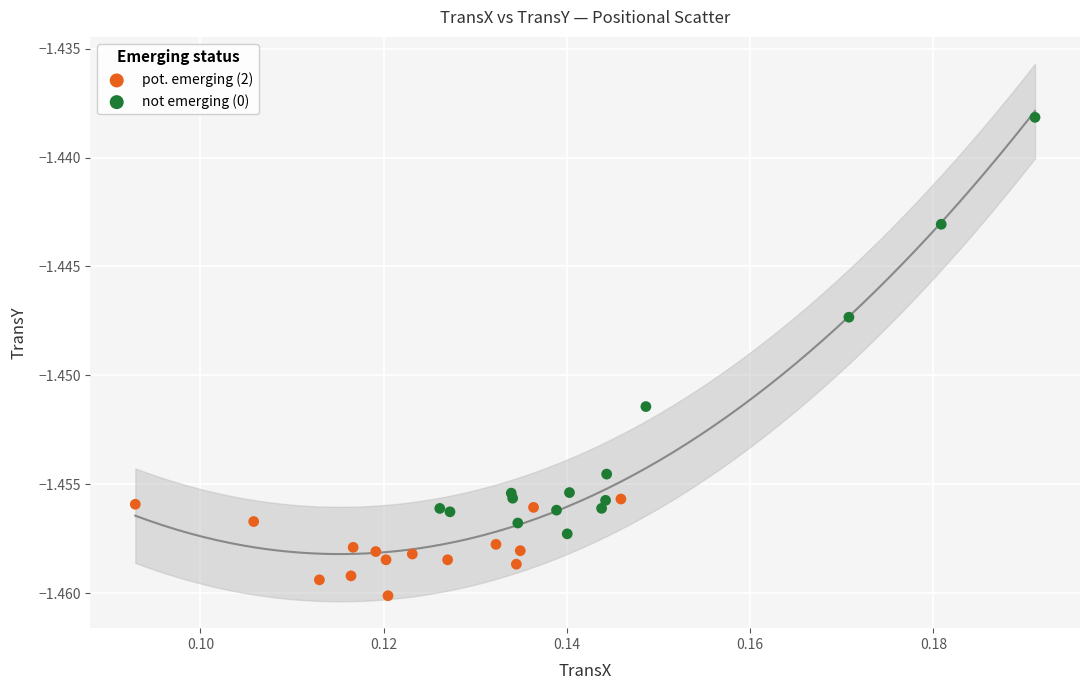

Which series has the largest Y range (max minus min)?

not emerging (0)